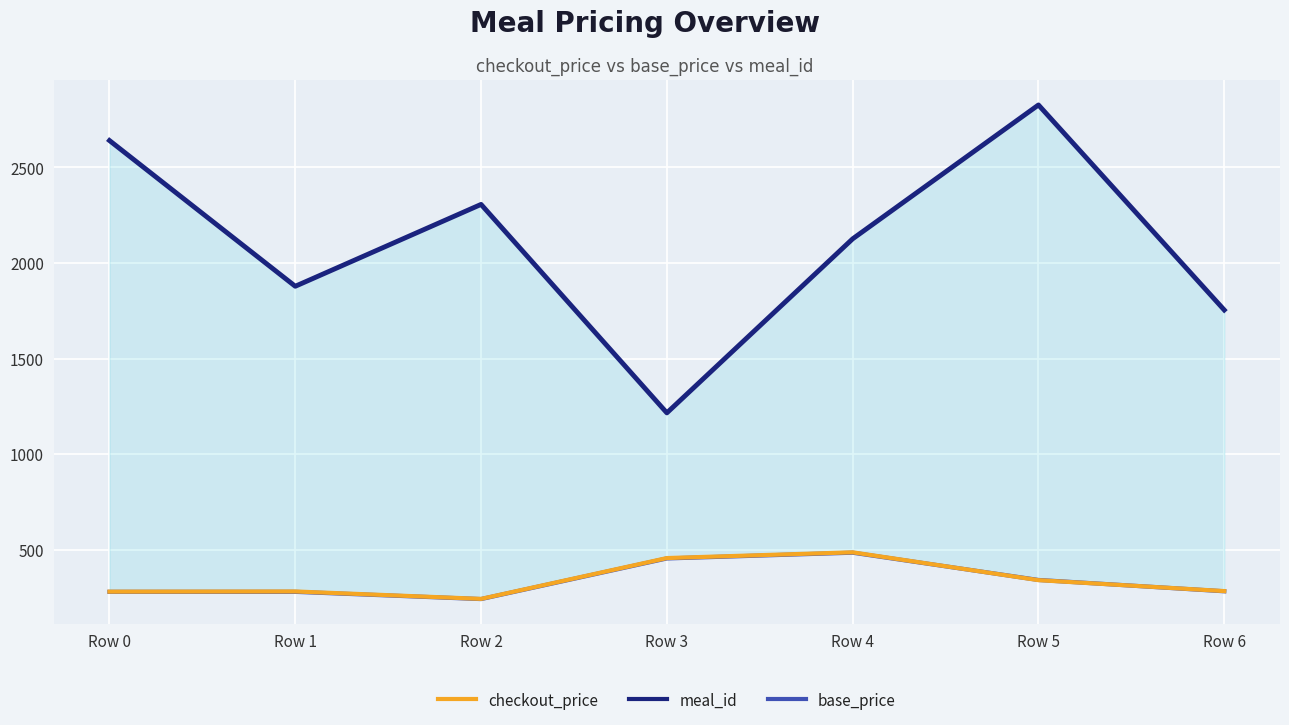

Where is meal_id nearest to the value 2021?

Row 4